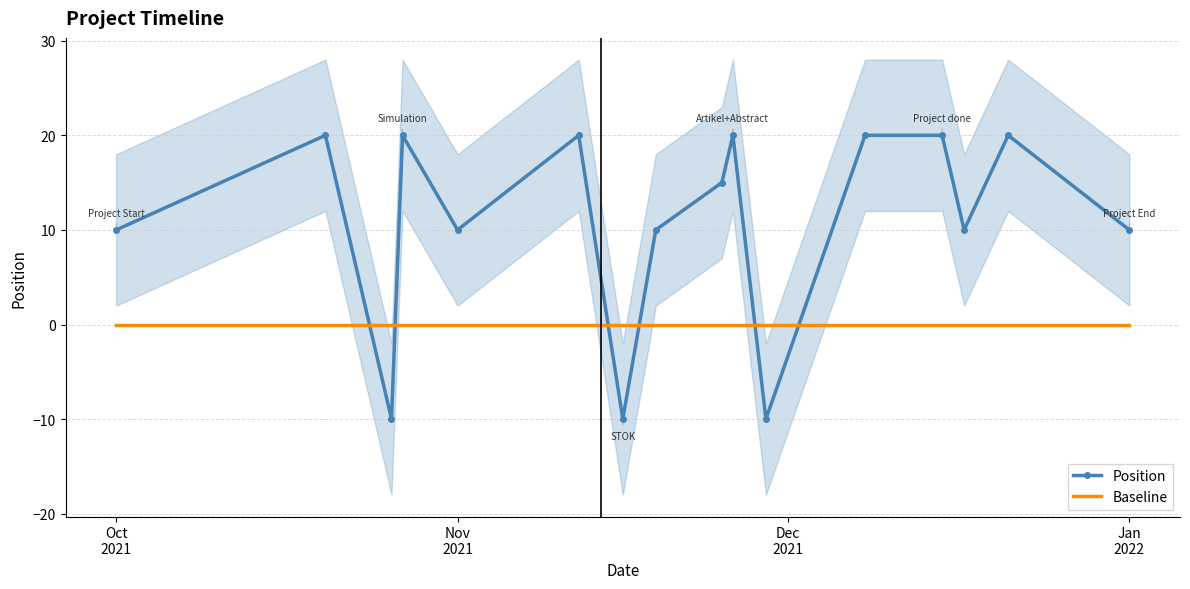

True or false: Position and Baseline intersect in this chart.

True